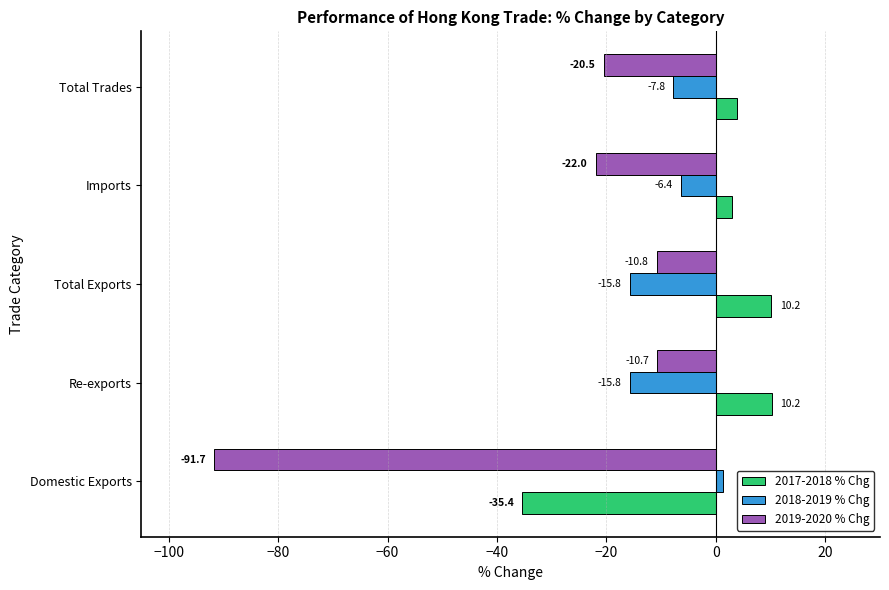

How many data points does each series have?

5